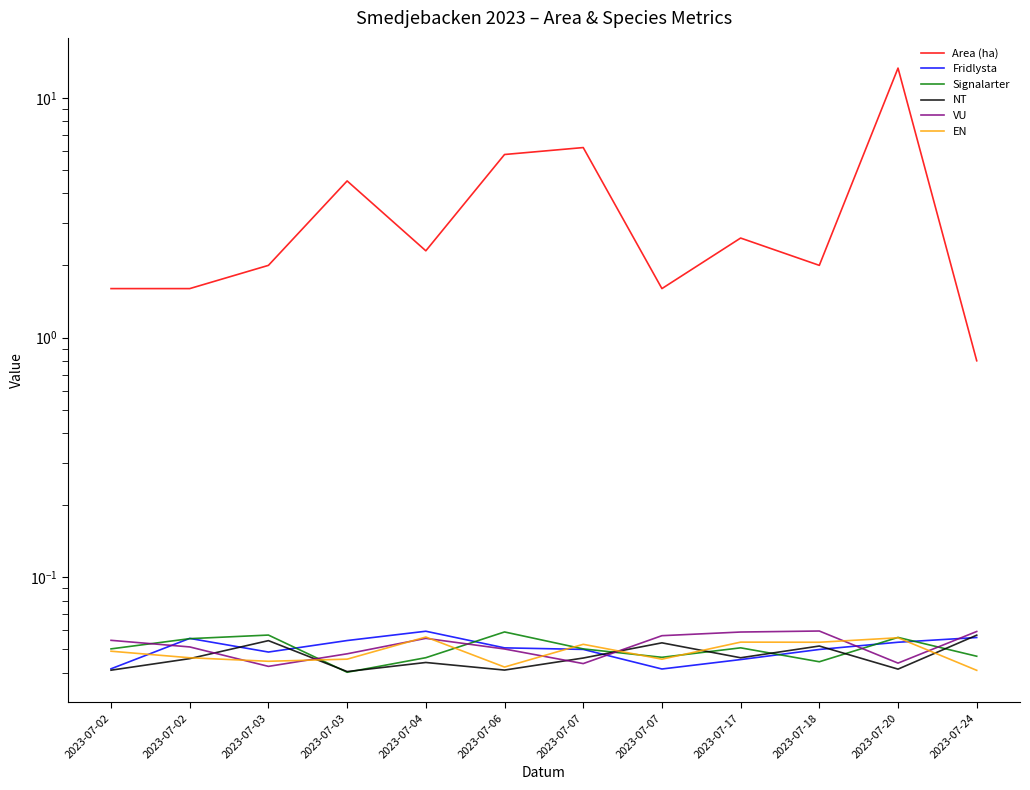

The NT series shows 0.0 at 2023-07-02. True or false?

True